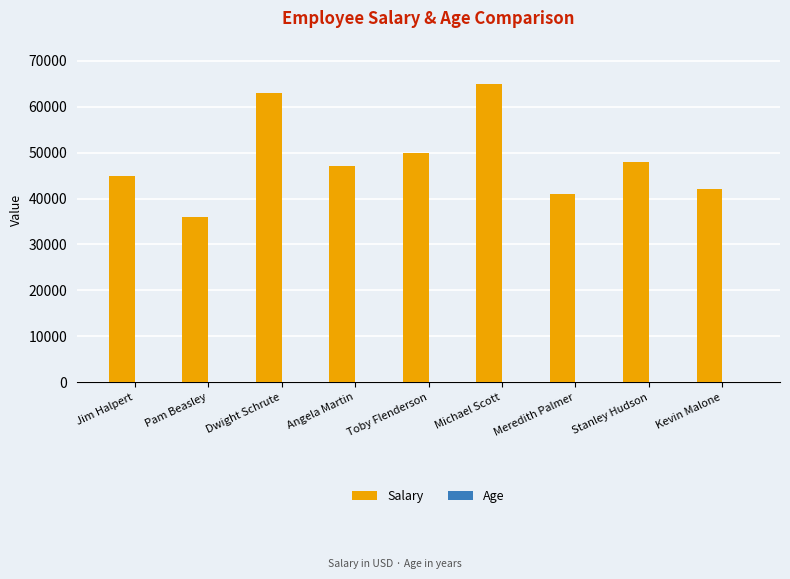

True or false: Salary has a value of 36000 at Pam Beasley.

True